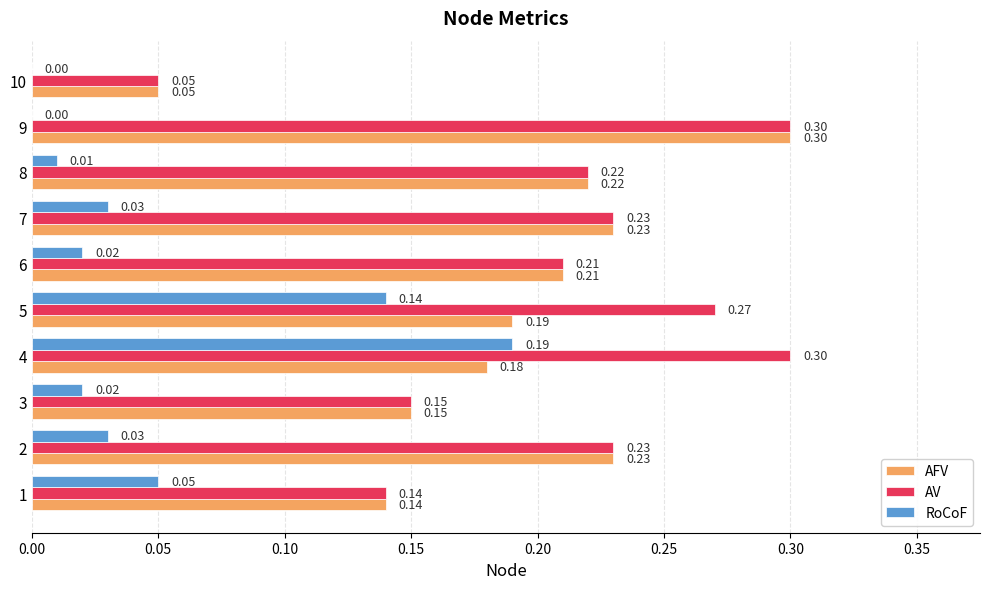

What is the total value across all series at 6?

0.4